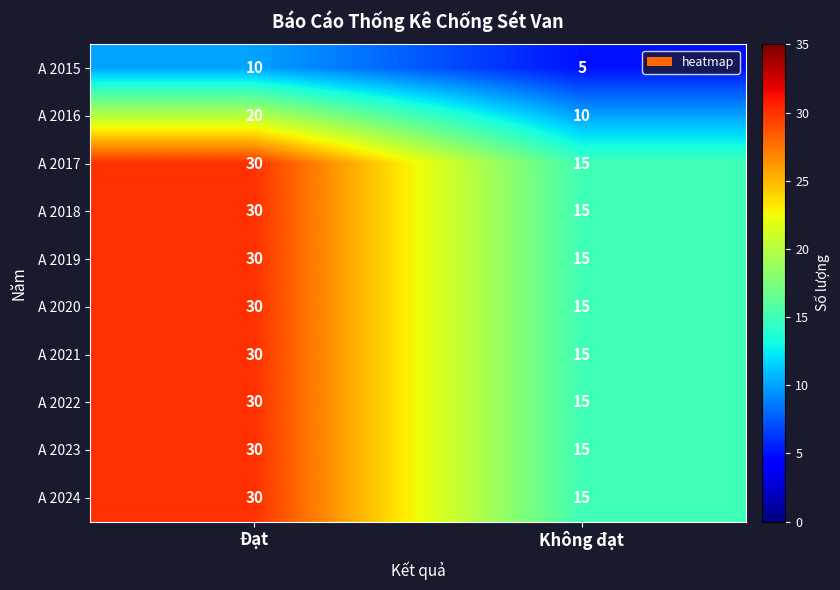

The A 2020 series shows 30 at Đạt. True or false?

True